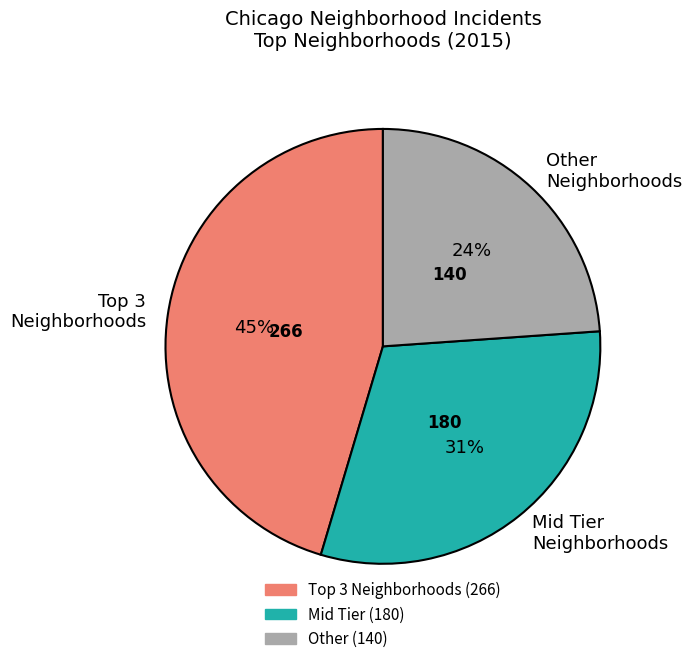

Do Mid Tier Neighborhoods and Other Neighborhoods together represent more than half of the pie?

Yes